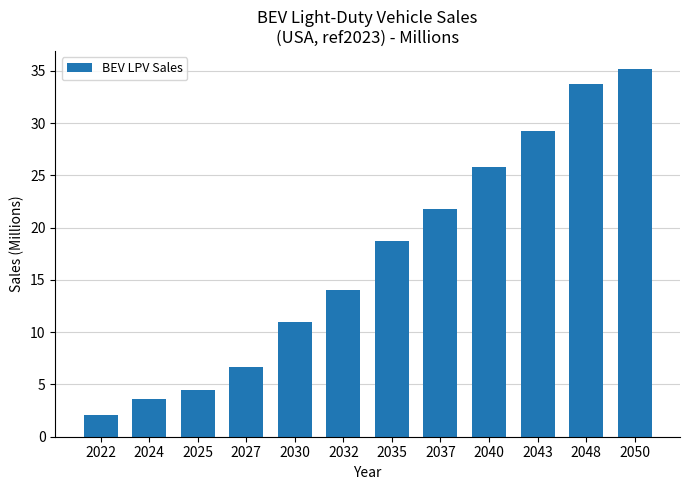

What is the difference between the values at 2027 and 2040?

19.1